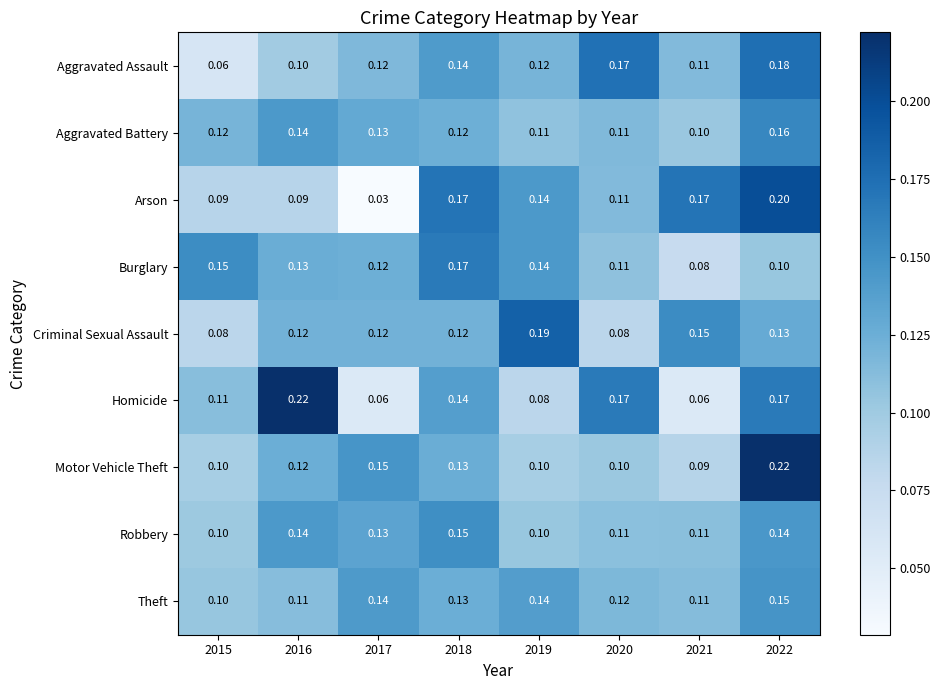

Which series has the largest range (max minus min)?

Arson